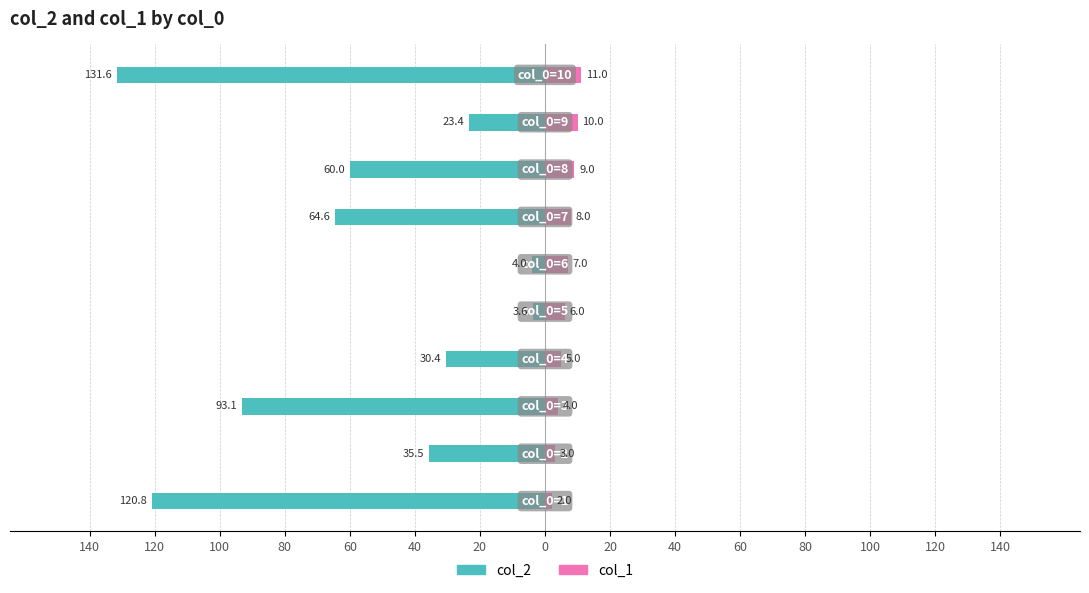

Reading left to right, extract all data points from this chart.

col_2: -120.8	-35.5	-93.1	-30.4	-3.6	-4.0	-64.6	-60.0	-23.4	-131.6
col_1: 2.0	3.0	4.0	5.0	6.0	7.0	8.0	9.0	10.0	11.0